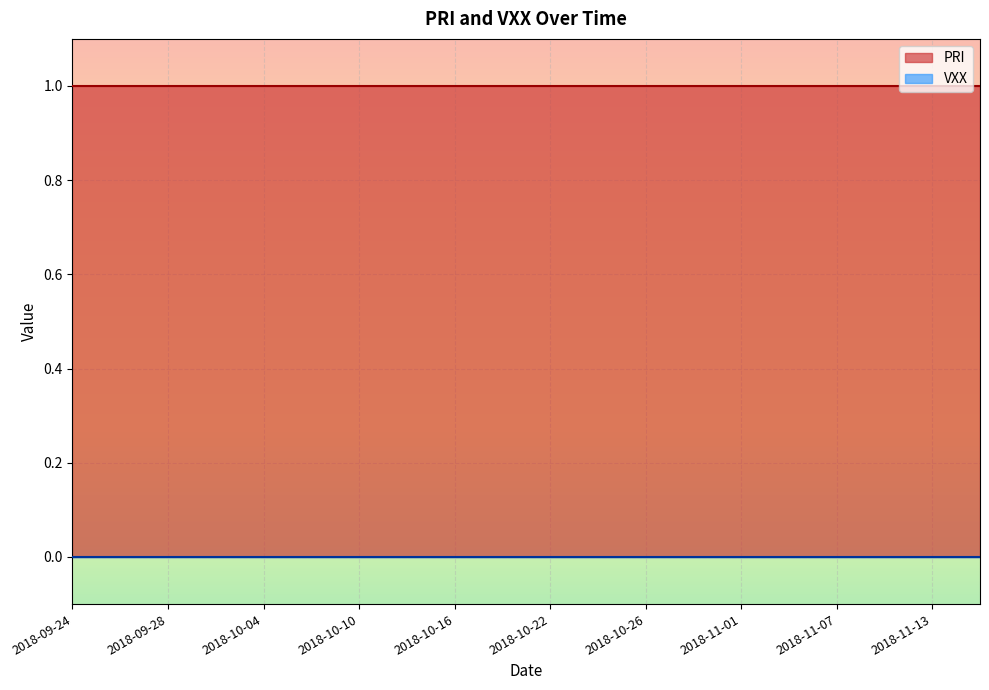

Rank the series at 2018-09-28 from lowest to highest value.

VXX, PRI